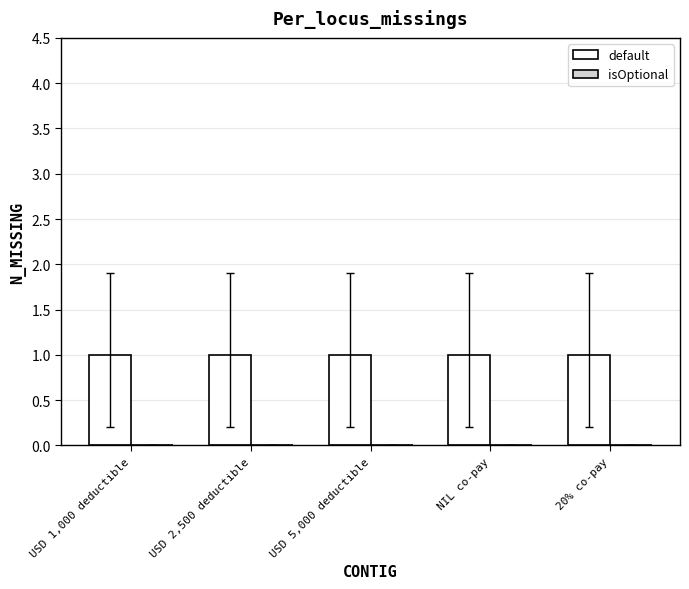

Which category has the lowest value across all series?

USD 1,000 deductible